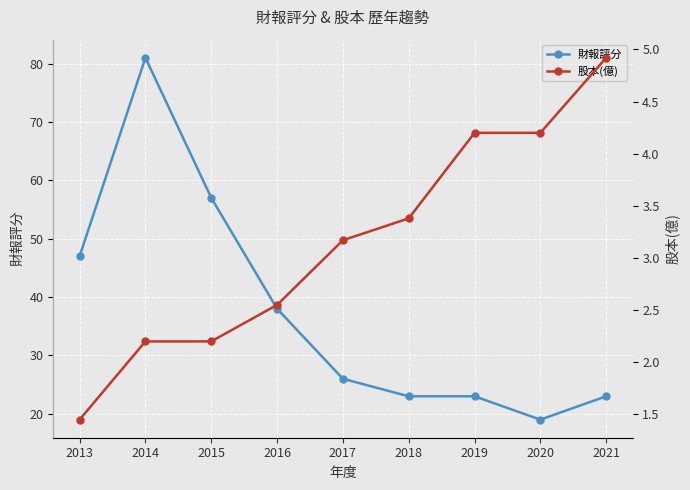

How many interior local peaks does the 財報評分 series have?

1